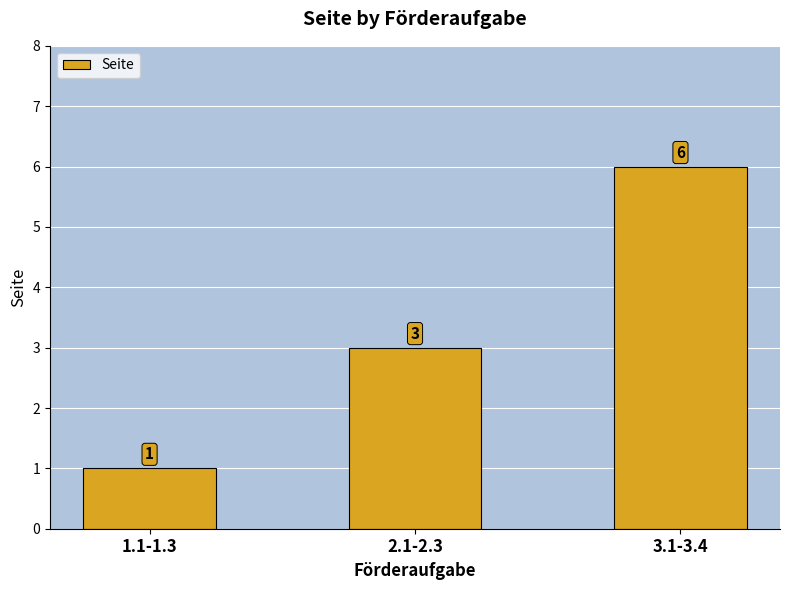

List the labels in order of value, largest first.

3.1-3.4, 2.1-2.3, 1.1-1.3